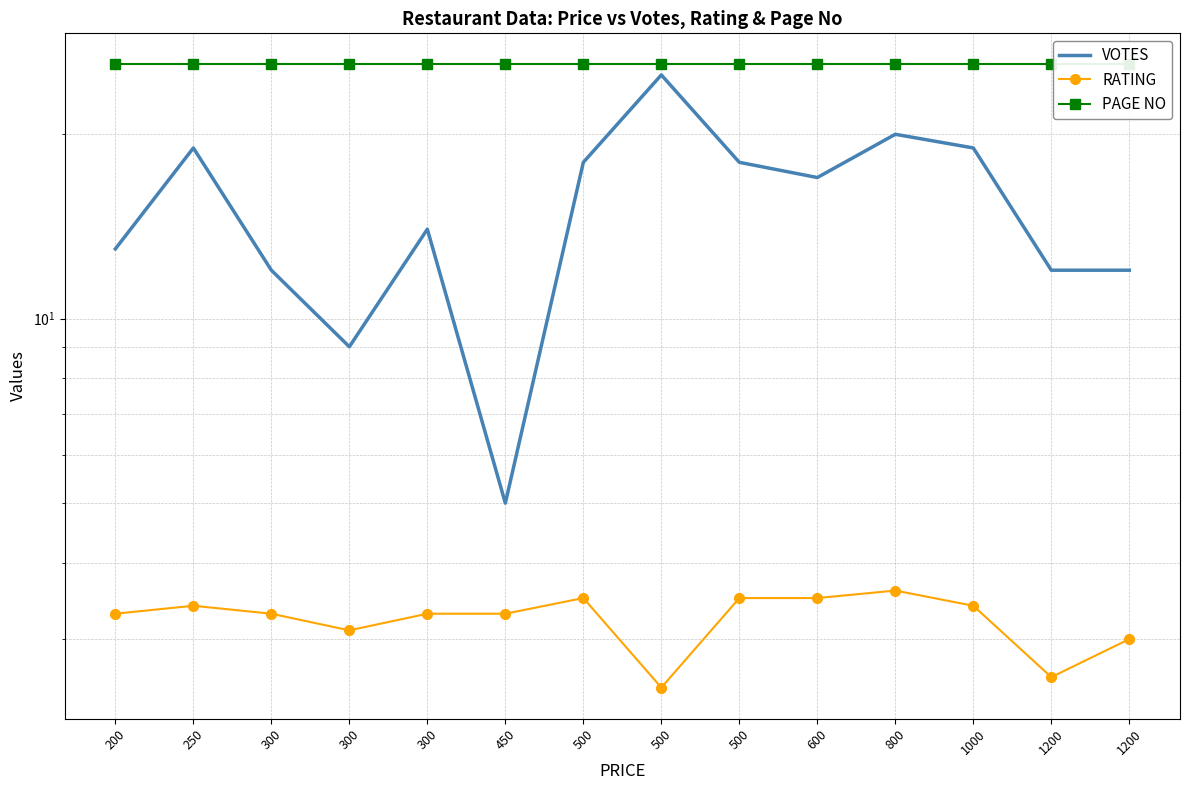

At how many categories does at least one series exceed 5?

14